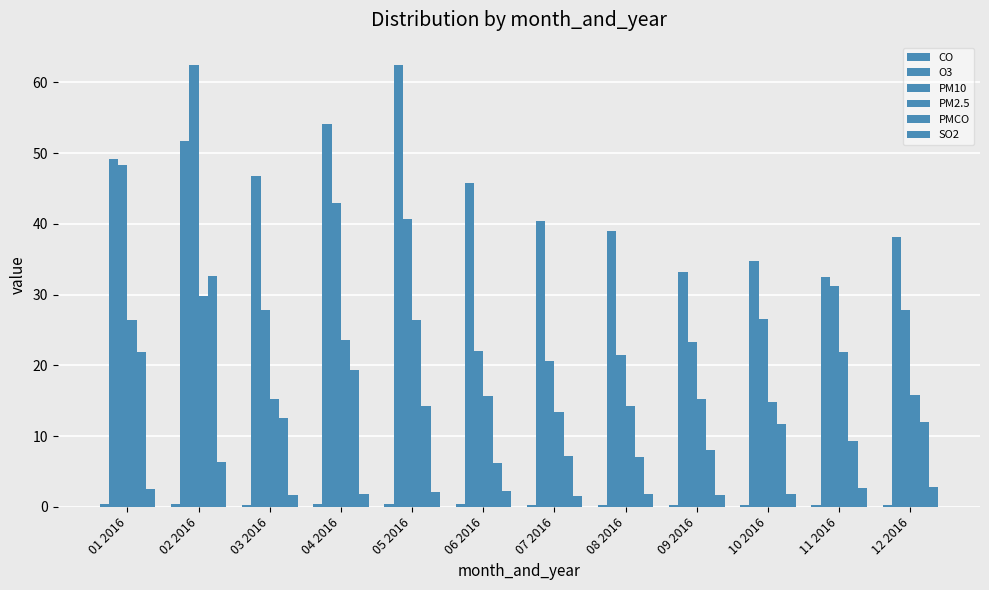

Does the chart contain any negative values?

No